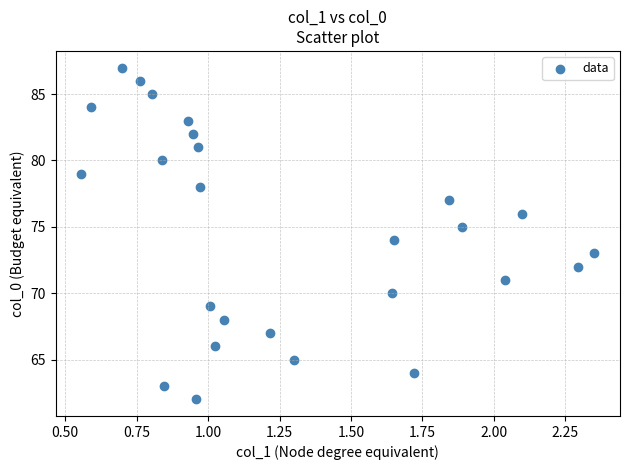

What is the range of Y values (max minus min)?

25